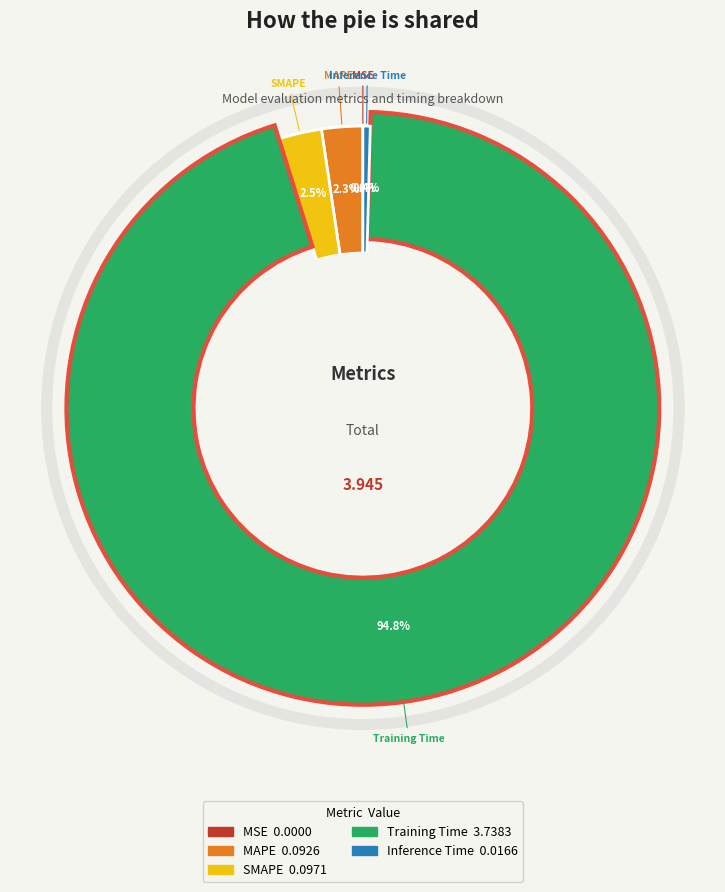

True or false: MSE accounts for 0% of the total.

True